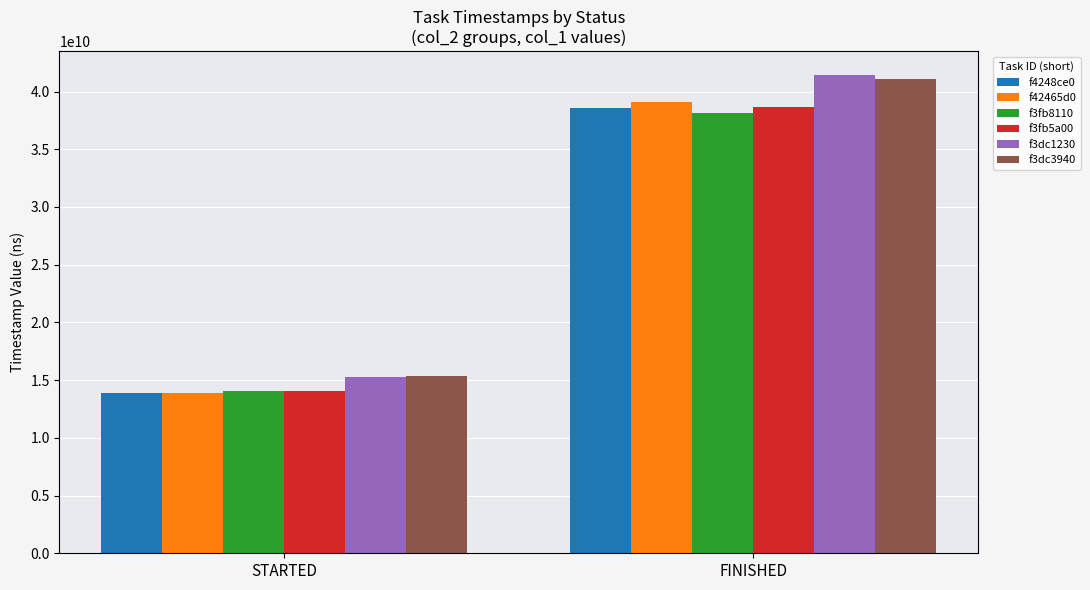

List the labels in order of f3fb8110 value, smallest first.

STARTED, FINISHED